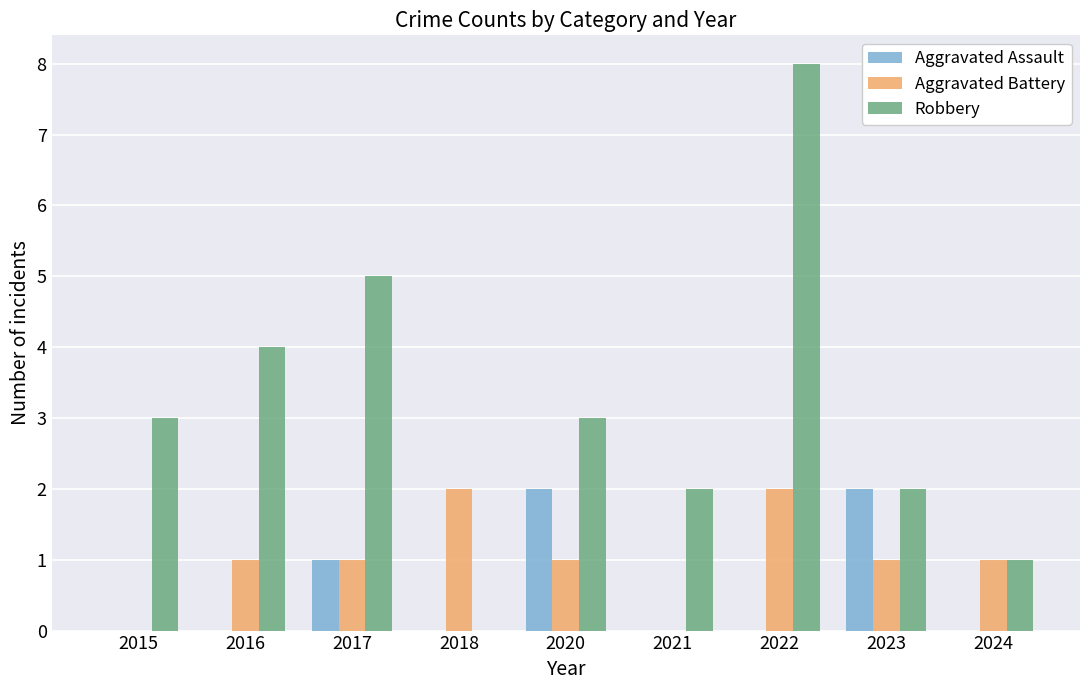

Between 2016 and 2020, which series saw the biggest shift?

Aggravated Assault